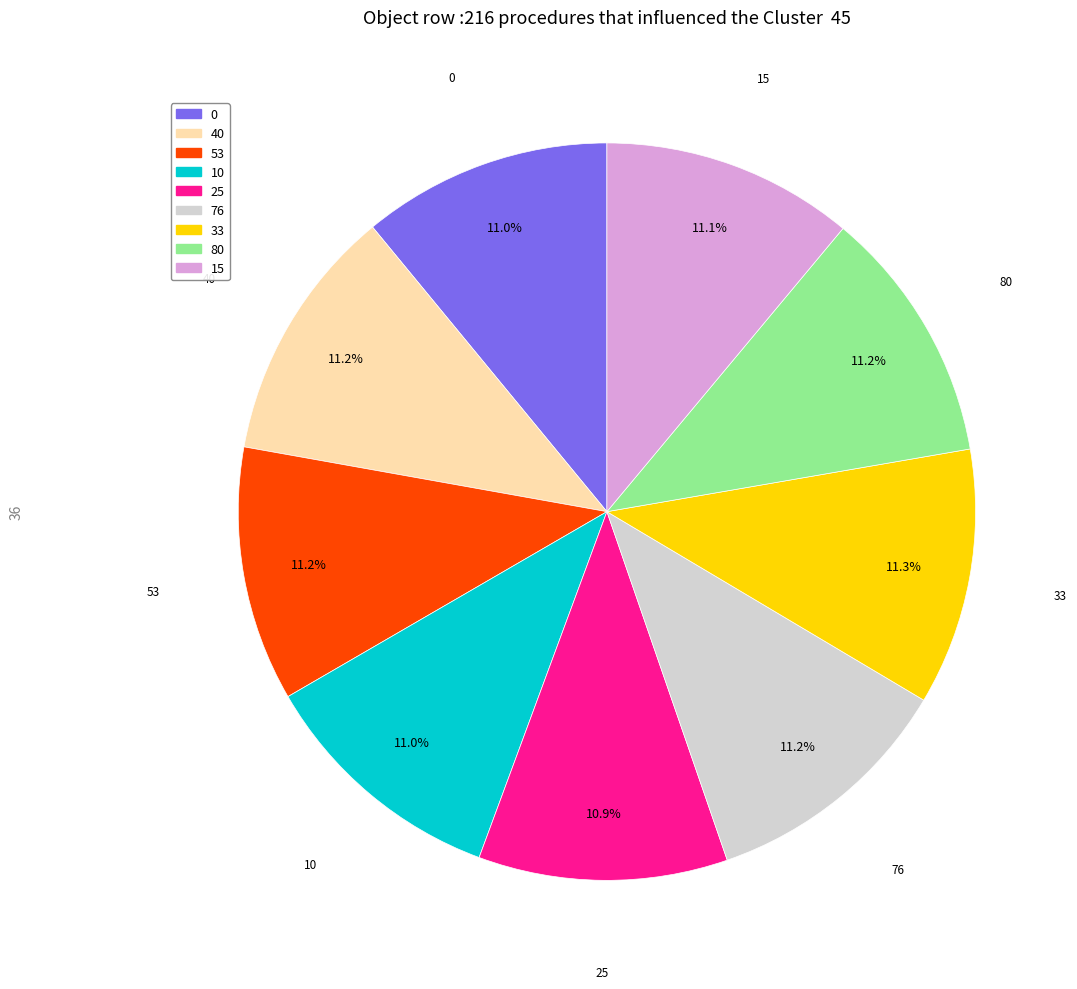

Combined, do 10 and 53 account for over 50%?

No